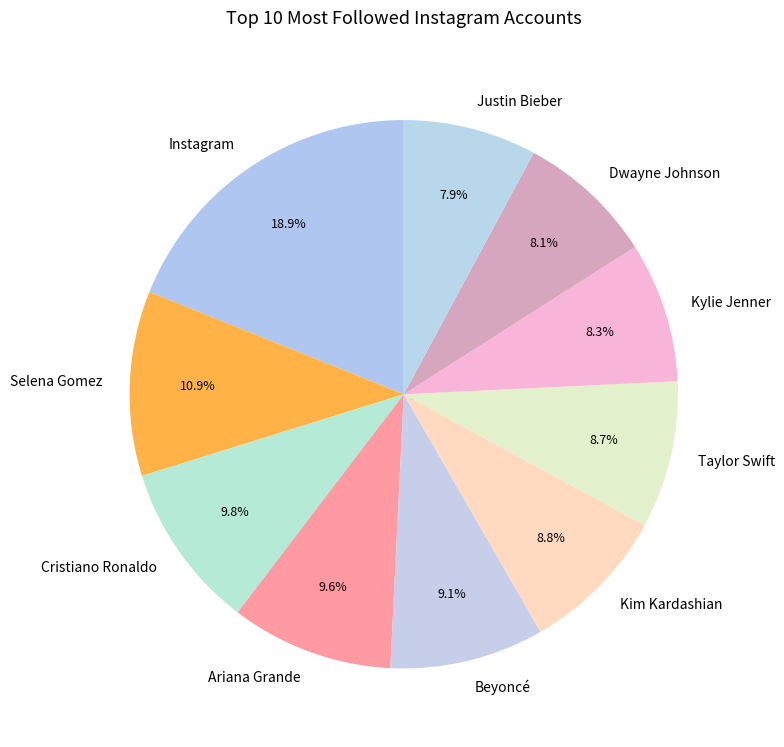

True or false: Instagram accounts for 19% of the total.

True